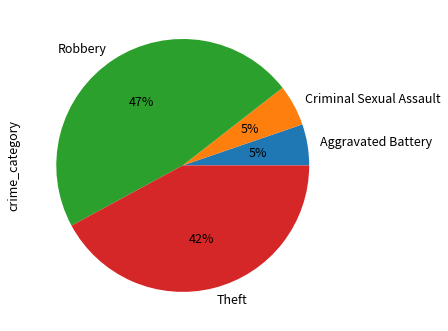

Does Theft represent more than half of the total?

No